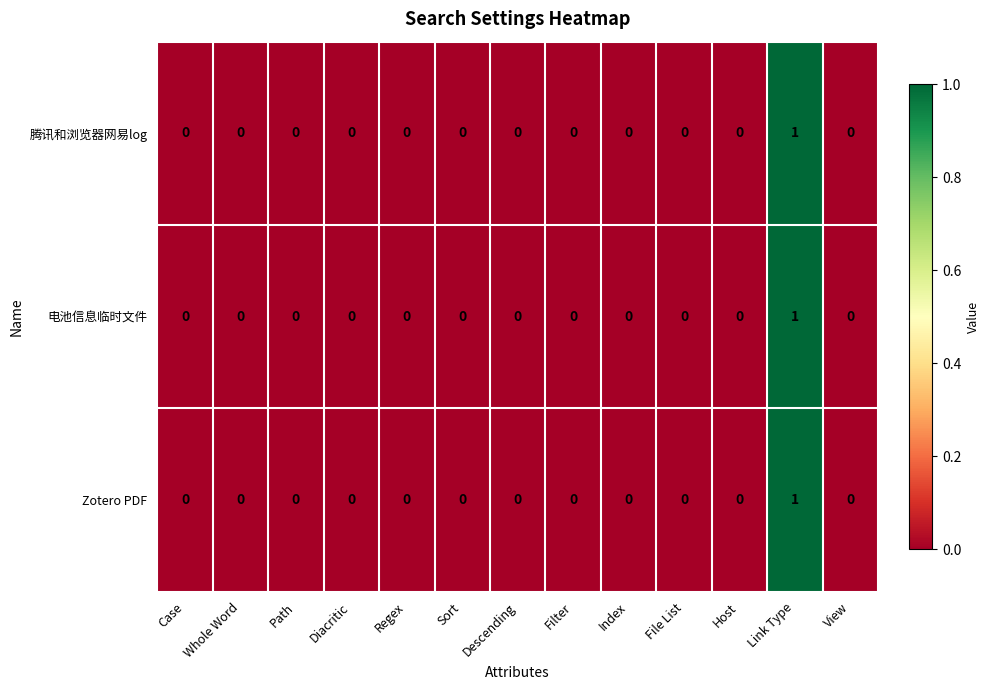

Which category has the highest value across all series?

Link Type